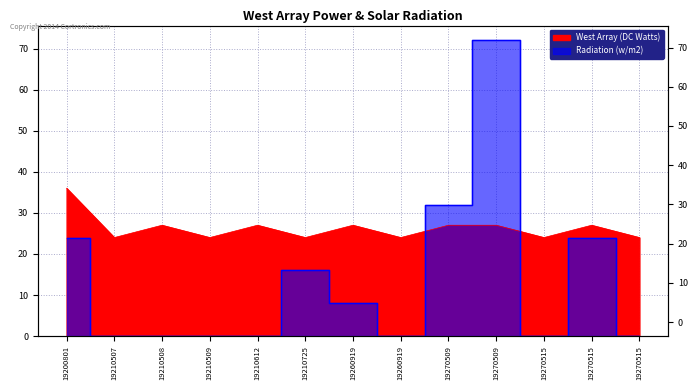

True or false: West Array (DC Watts) has more than 2 points higher than both neighbors.

True